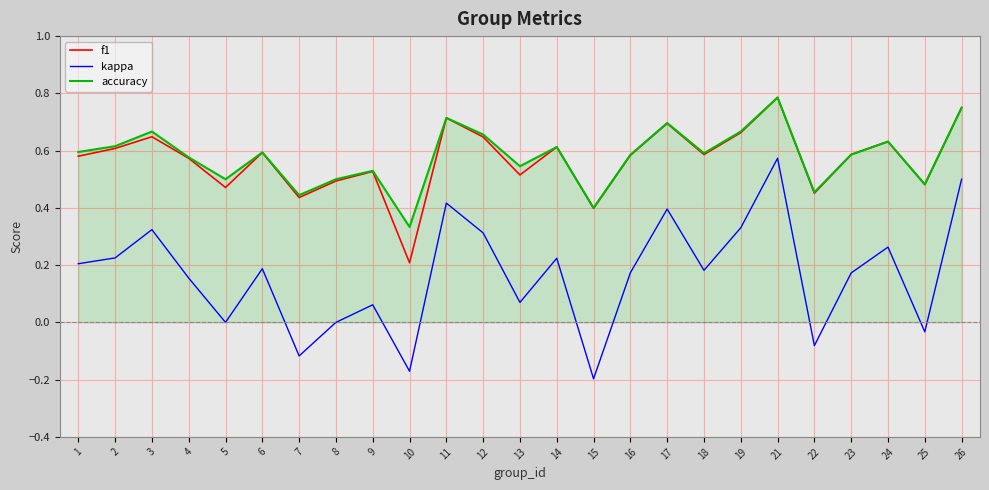

Is the value of kappa at 8 greater than the value of f1 at 15?

No